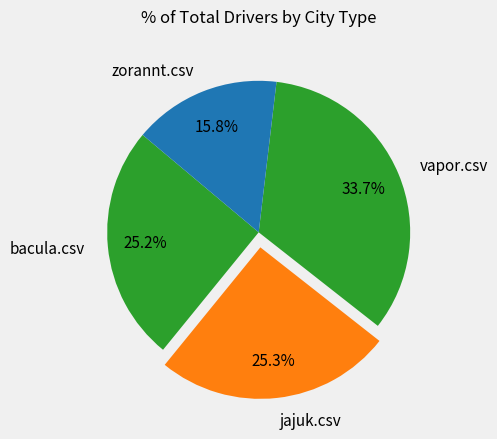

How much of the chart is everything except zorannt.csv?

84.2%